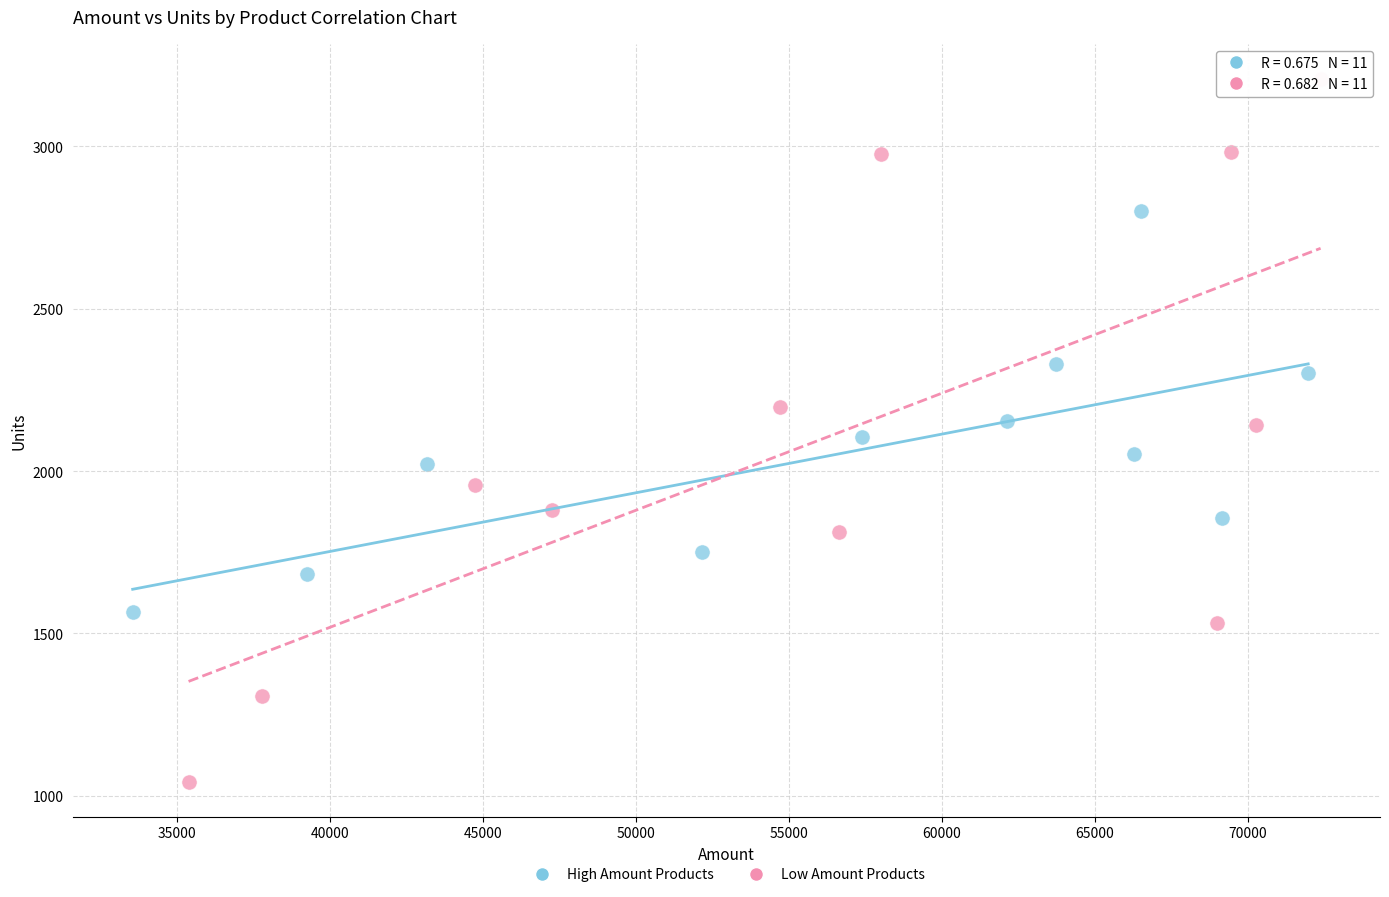

Which series has the largest Y range (max minus min)?

Low Amount Products